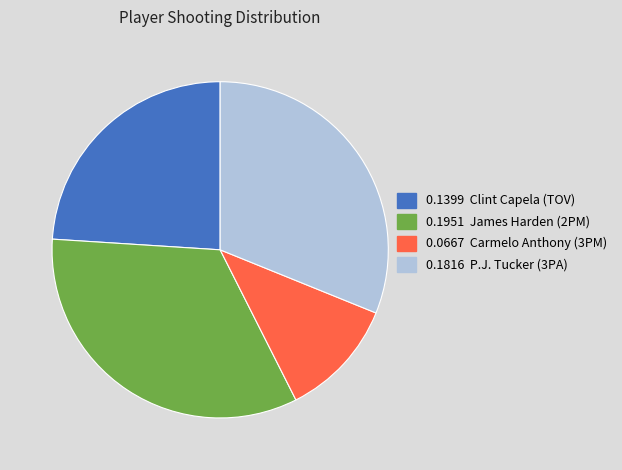

Combined, do 0.1399 Clint Capela (TOV) and 0.1951 James Harden (2PM) account for over 50%?

Yes